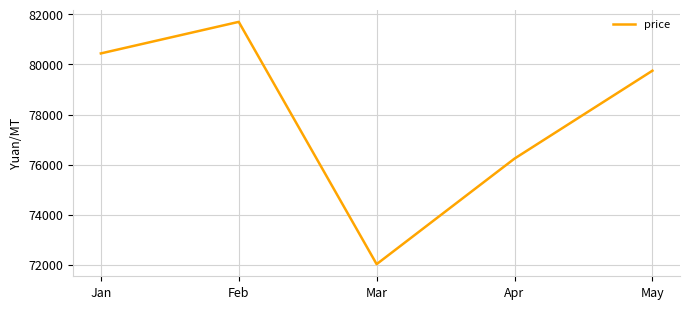

Reading right to left, list all the values displayed in this chart.

79750	76240	72025	81700	80440